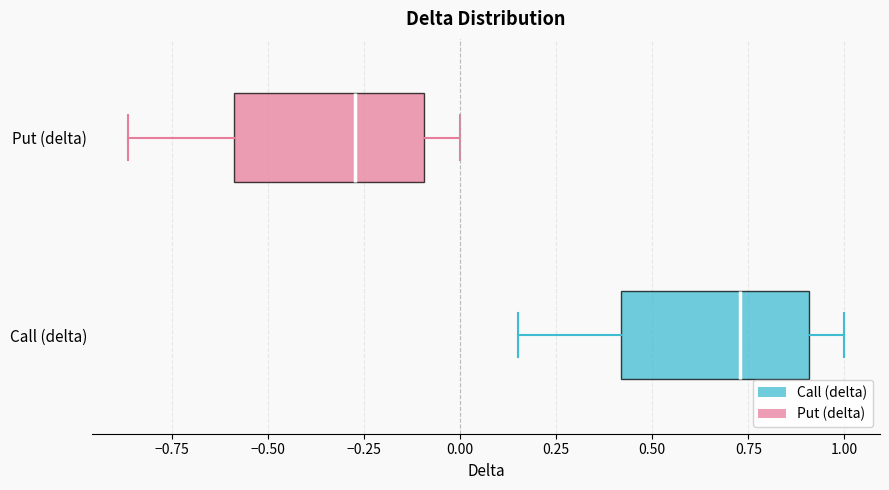

Reading bottom to top, transcribe this box plot: for each box, give where its median line is, the range the box spans, and where its two whiskers end, as read against the x-axis. The values are not printed on the chart, so give them approximately, as read against the axis.

Call (delta): median 0.75, box 0.40 to 0.90, whiskers 0.15 to 1.00
Put (delta): median -0.25, box -0.60 to -0.10, whiskers -0.85 to 0.00